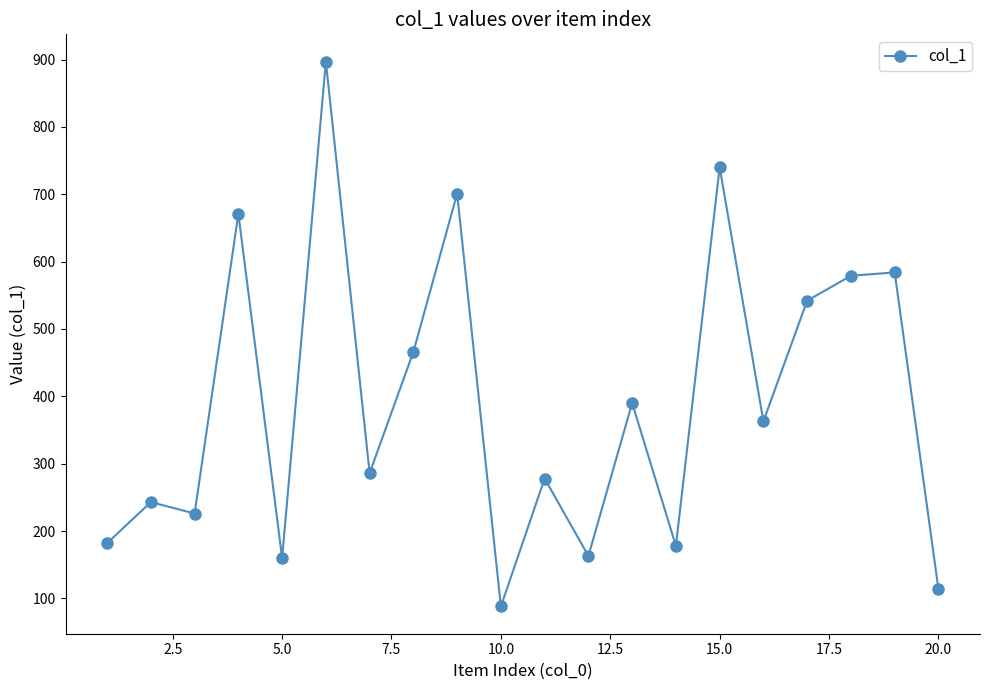

What is the difference between the maximum and minimum values?

809